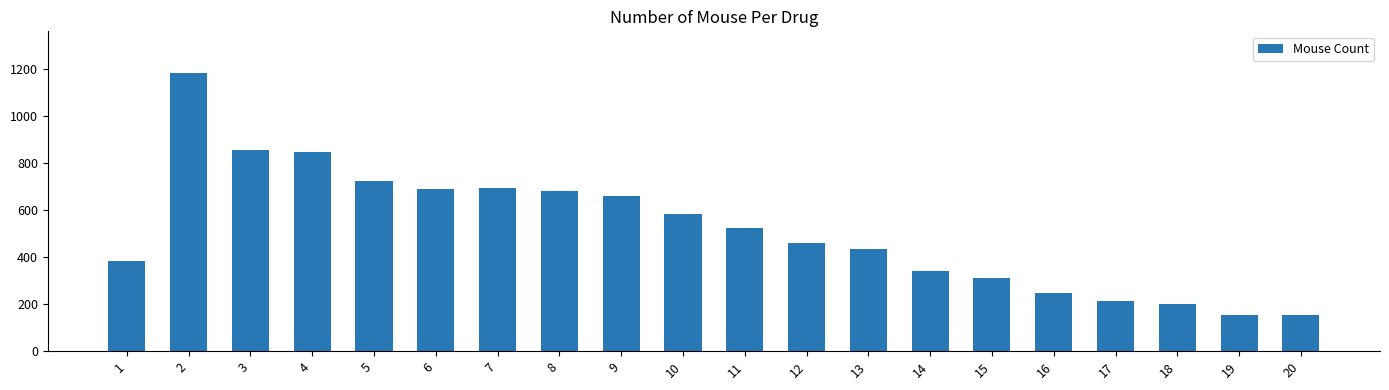

Is it true that the value at 4 is 293?

False